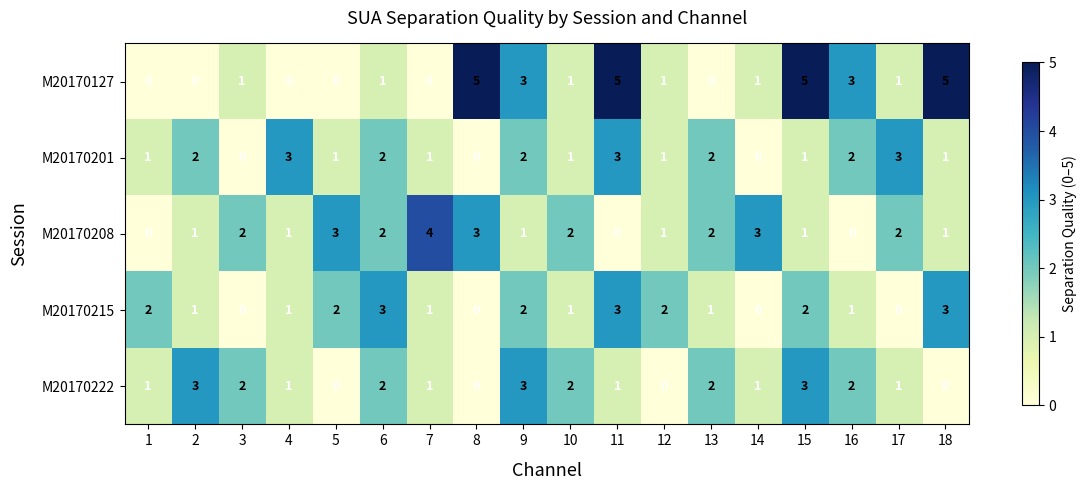

How many M20170208 values are between 1 and 2?

11